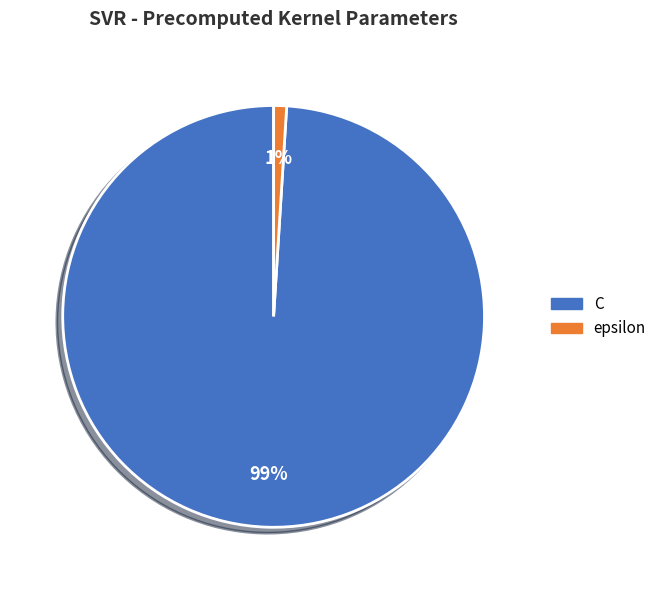

Which category has the smallest portion of the pie?

epsilon